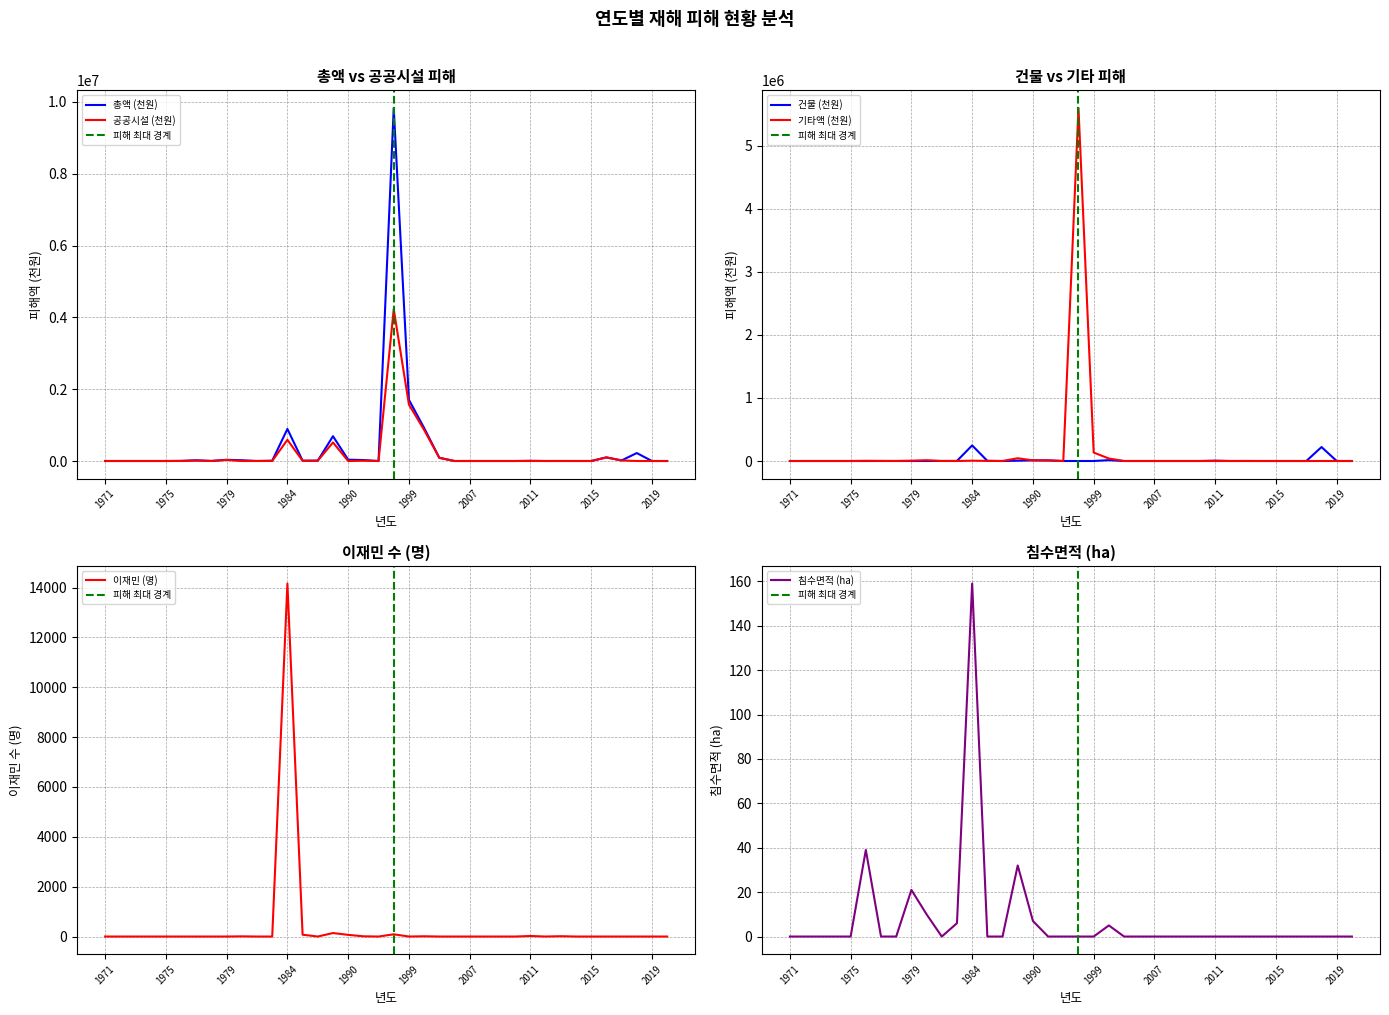

True or false: 총액 (천원) and 이재민 (명) intersect in this chart.

False